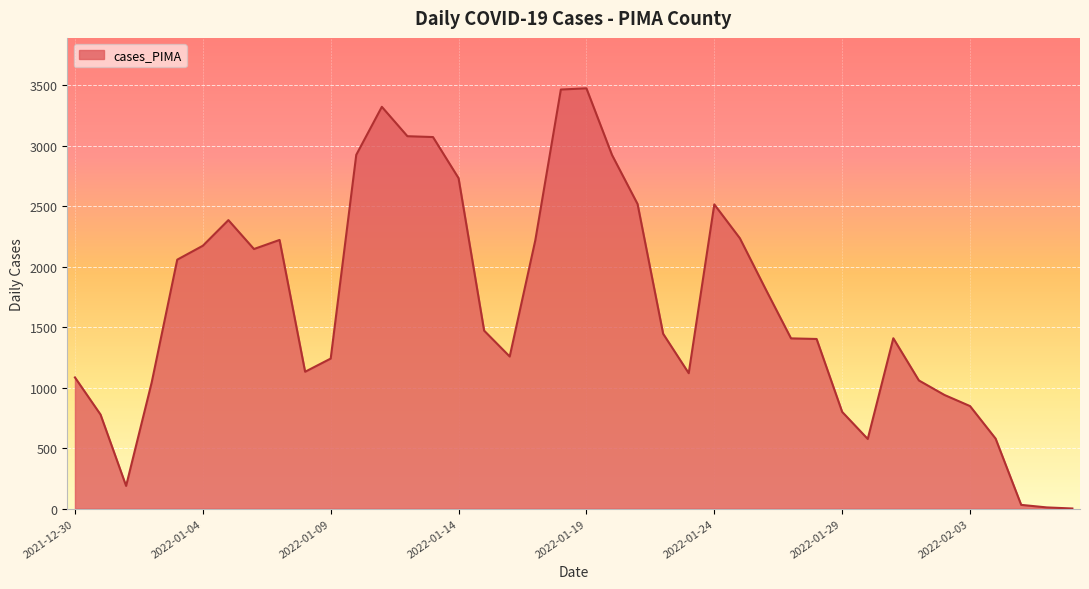

What is the maximum value shown in the chart?

3476